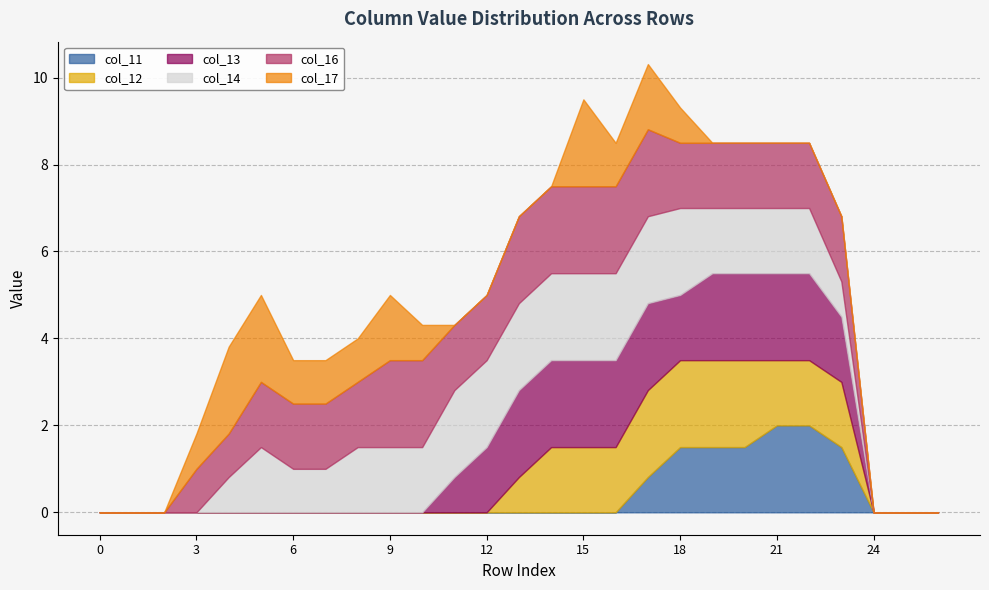

List the labels in order of col_12 value, largest first.

17, 18, 19, 20, 14, 15, 16, 21, 22, 23, 13, 0, 1, 2, 3, 4, 5, 6, 7, 8, 9, 10, 11, 12, 24, 25, 26